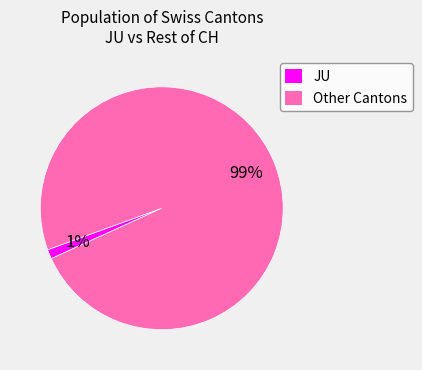

Between JU and Other Cantons, which is larger?

Other Cantons